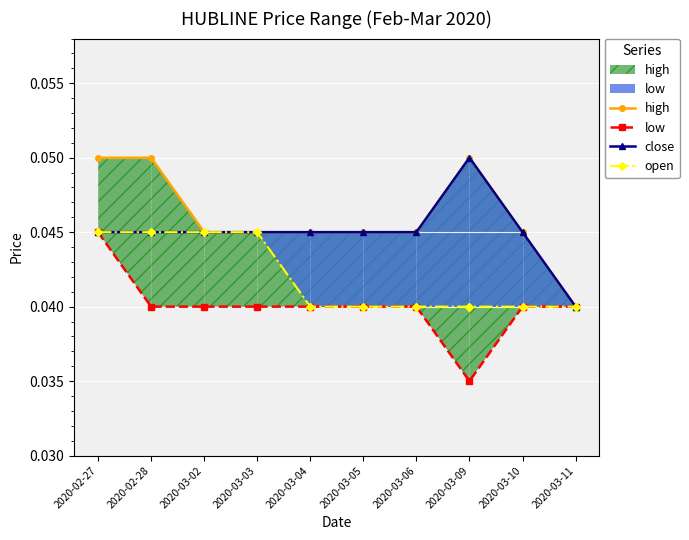

Reading right to left, transcribe all the data shown in this chart.

high: 2020-03-11=0.0	2020-03-10=0.0	2020-03-09=0.1	2020-03-06=0.0	2020-03-05=0.0	2020-03-04=0.0	2020-03-03=0.0	2020-03-02=0.0	2020-02-28=0.1	2020-02-27=0.1
low: 2020-03-11=0.0	2020-03-10=0.0	2020-03-09=0.0	2020-03-06=0.0	2020-03-05=0.0	2020-03-04=0.0	2020-03-03=0.0	2020-03-02=0.0	2020-02-28=0.0	2020-02-27=0.0
close: 2020-03-11=0.0	2020-03-10=0.0	2020-03-09=0.1	2020-03-06=0.0	2020-03-05=0.0	2020-03-04=0.0	2020-03-03=0.0	2020-03-02=0.0	2020-02-28=0.0	2020-02-27=0.0
open: 2020-03-11=0.0	2020-03-10=0.0	2020-03-09=0.0	2020-03-06=0.0	2020-03-05=0.0	2020-03-04=0.0	2020-03-03=0.0	2020-03-02=0.0	2020-02-28=0.0	2020-02-27=0.0